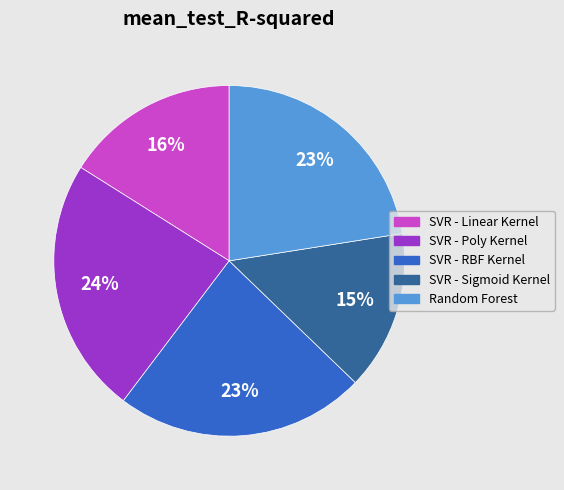

To the nearest percent, what portion does Random Forest represent?

23%